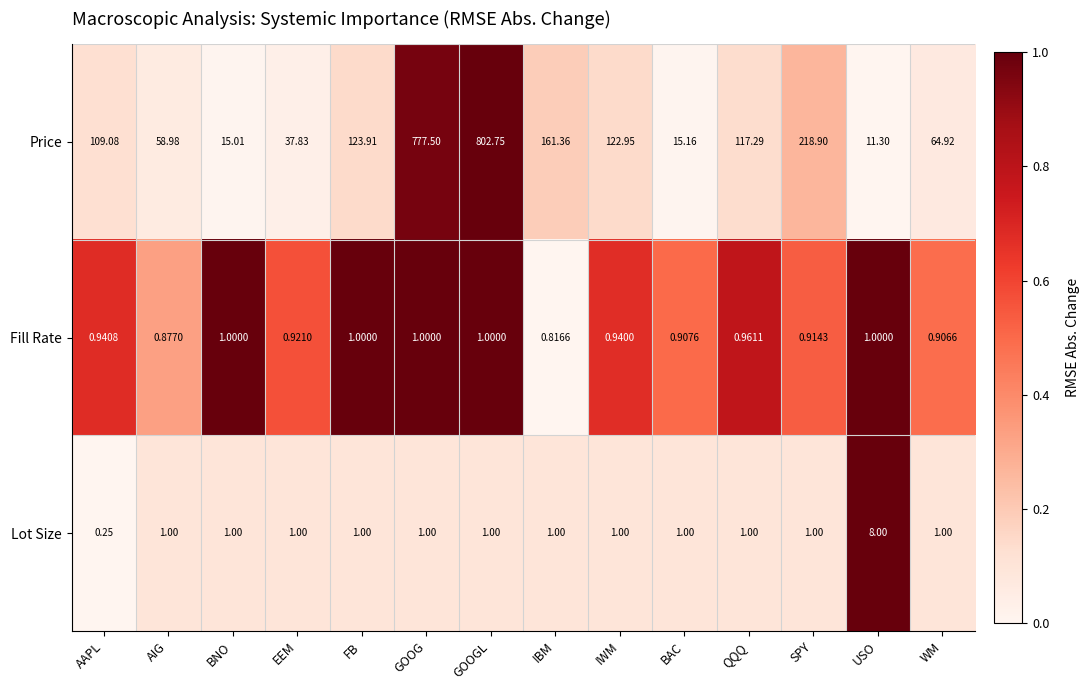

How many distinct data groups are displayed?

3